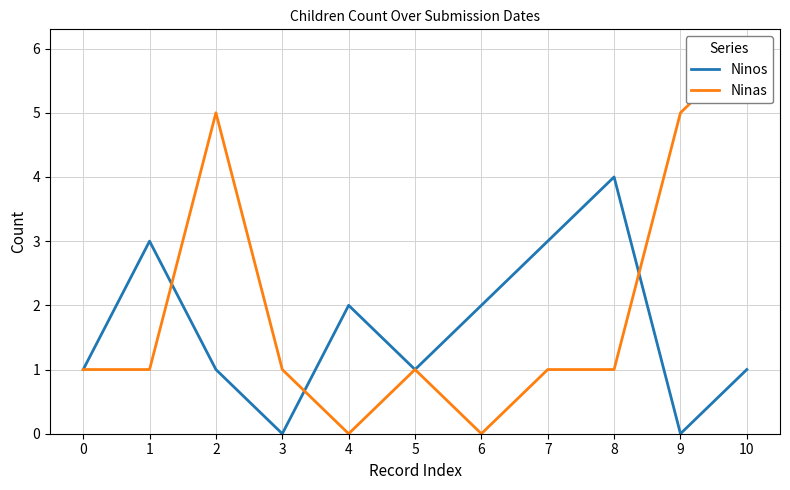

List the labels in order of Ninas value, largest first.

10, 2, 9, 0, 1, 3, 5, 7, 8, 4, 6